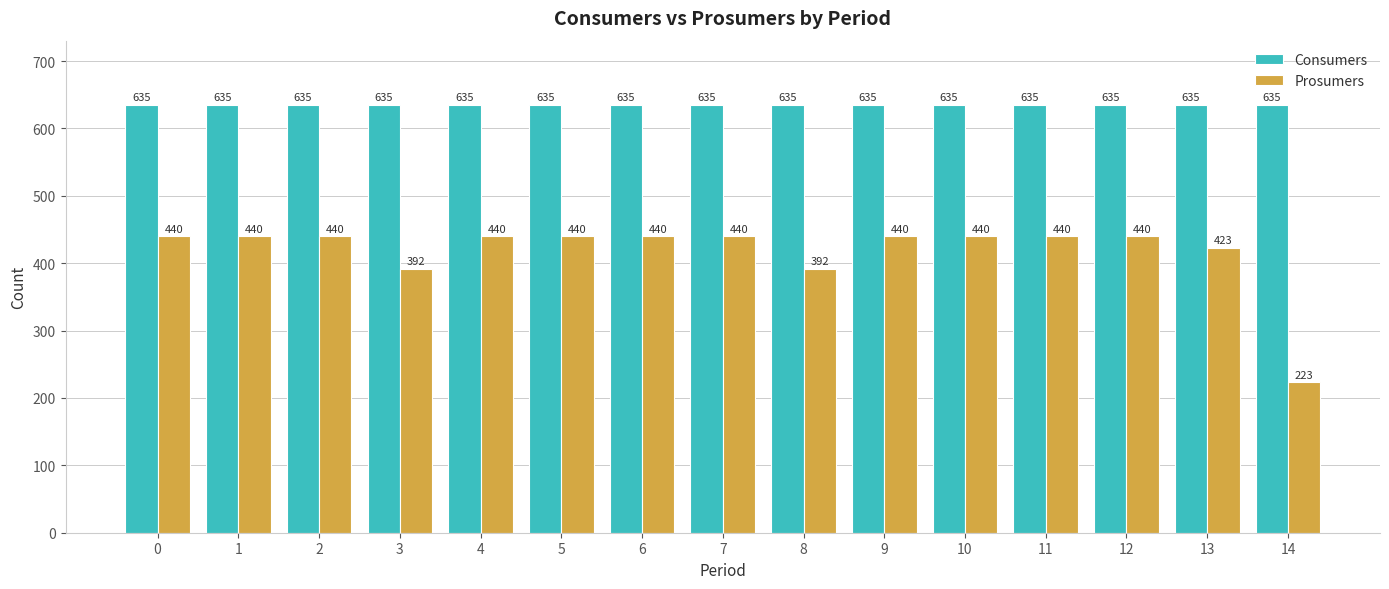

What is the value of the Consumers bar at the 9th from the left?

635